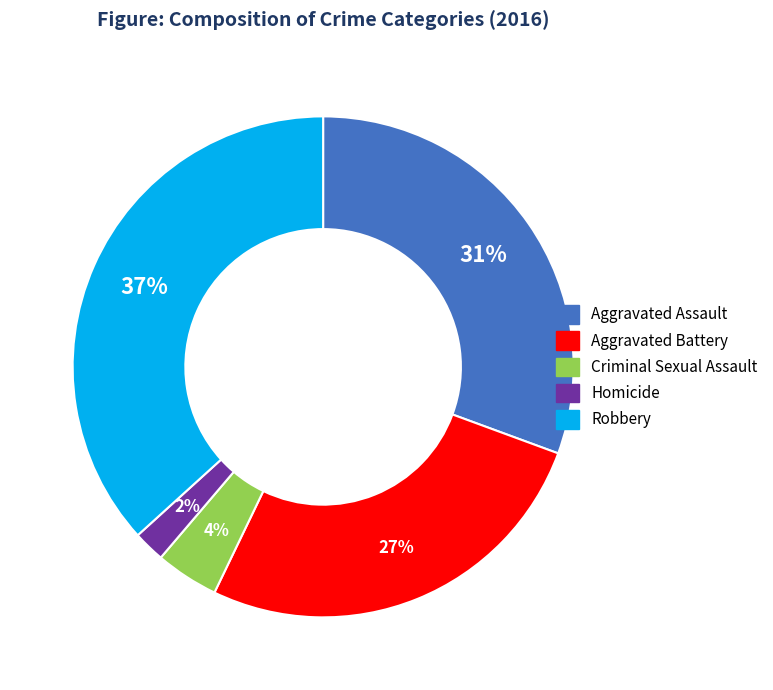

Does Robbery account for over 50% of the chart?

No